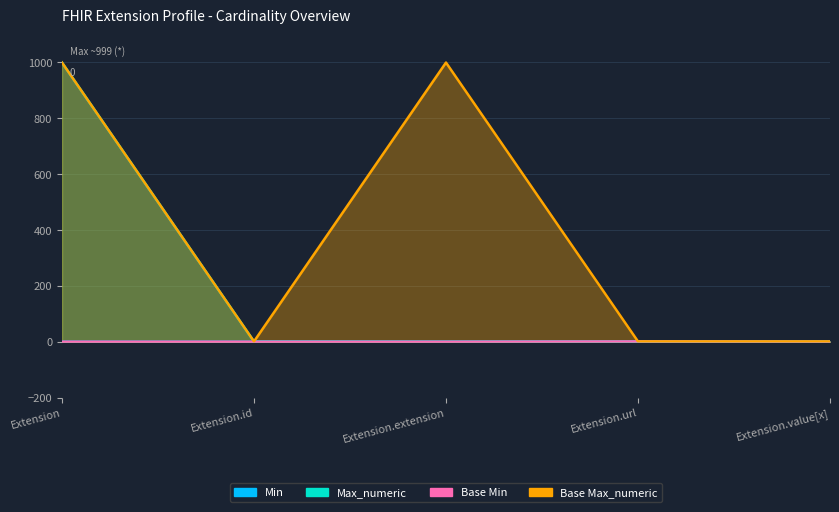

Reading left to right, transcribe all the data shown in this chart.

Min: Extension=0	Extension.id=0	Extension.extension=0	Extension.url=1	Extension.value[x]=0
Max_numeric: Extension=999	Extension.id=1	Extension.extension=0	Extension.url=1	Extension.value[x]=1
Base Min: Extension=0	Extension.id=0	Extension.extension=0	Extension.url=1	Extension.value[x]=0
Base Max_numeric: Extension=999	Extension.id=1	Extension.extension=999	Extension.url=1	Extension.value[x]=1